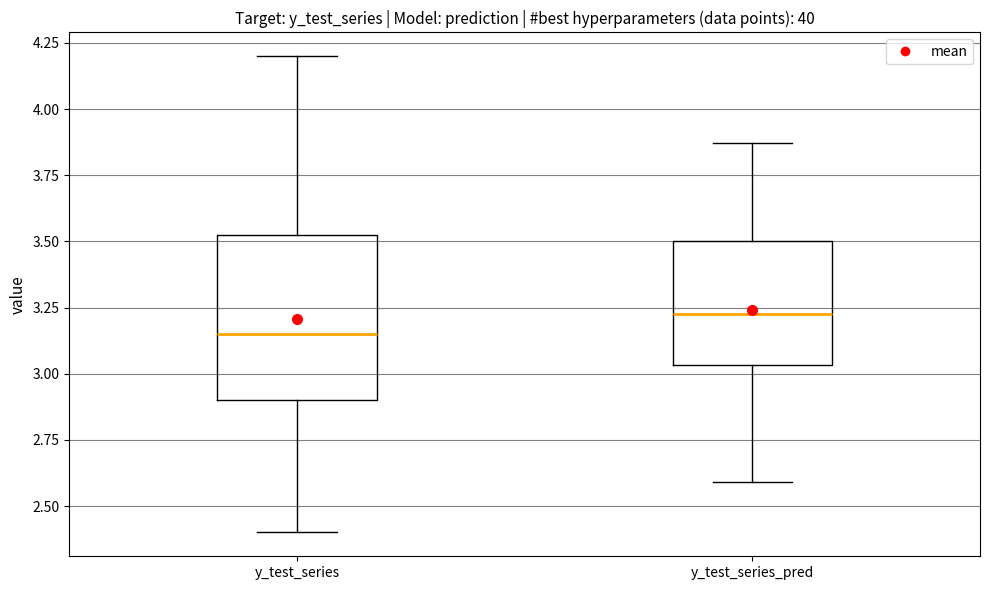

Which box has the lowest median line?

y_test_series